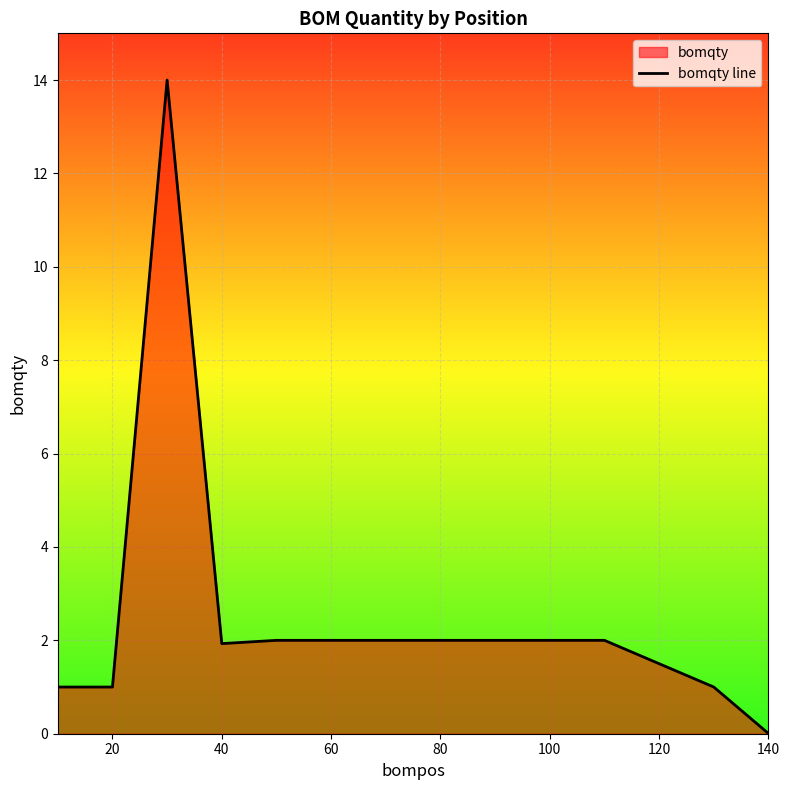

What is the maximum value shown in the chart?

14.0